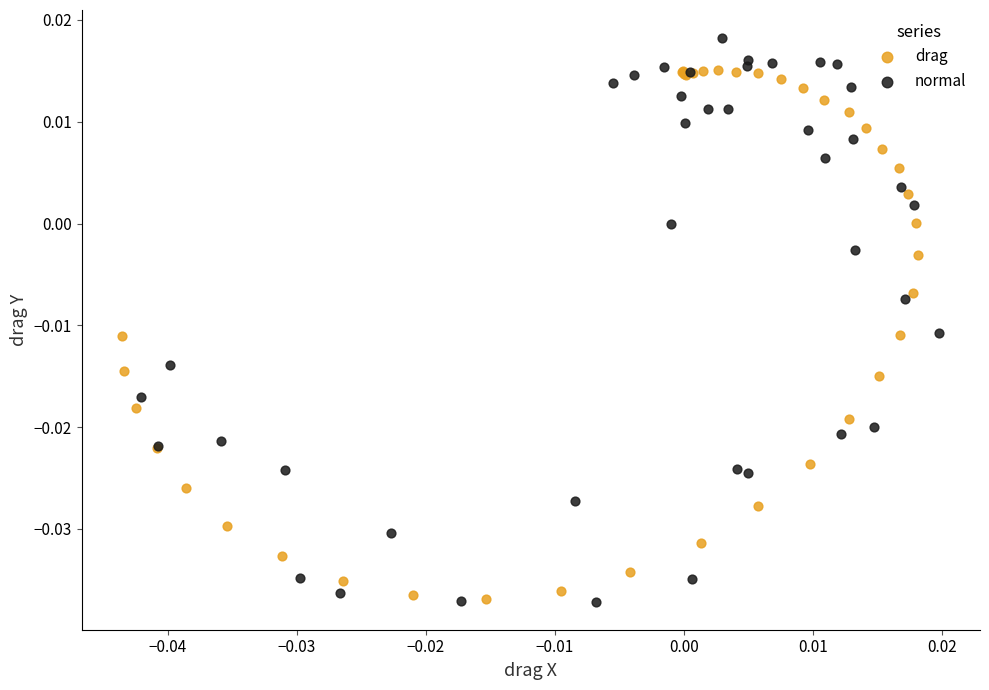

Which series contains the highest Y value?

normal